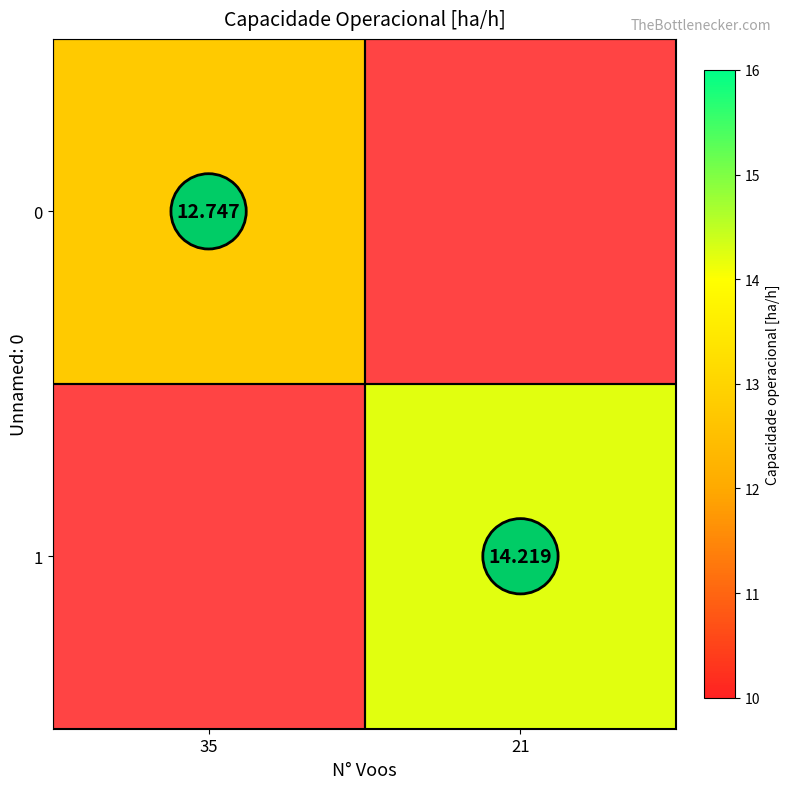

What is the lowest value of the 0 series?

12.7